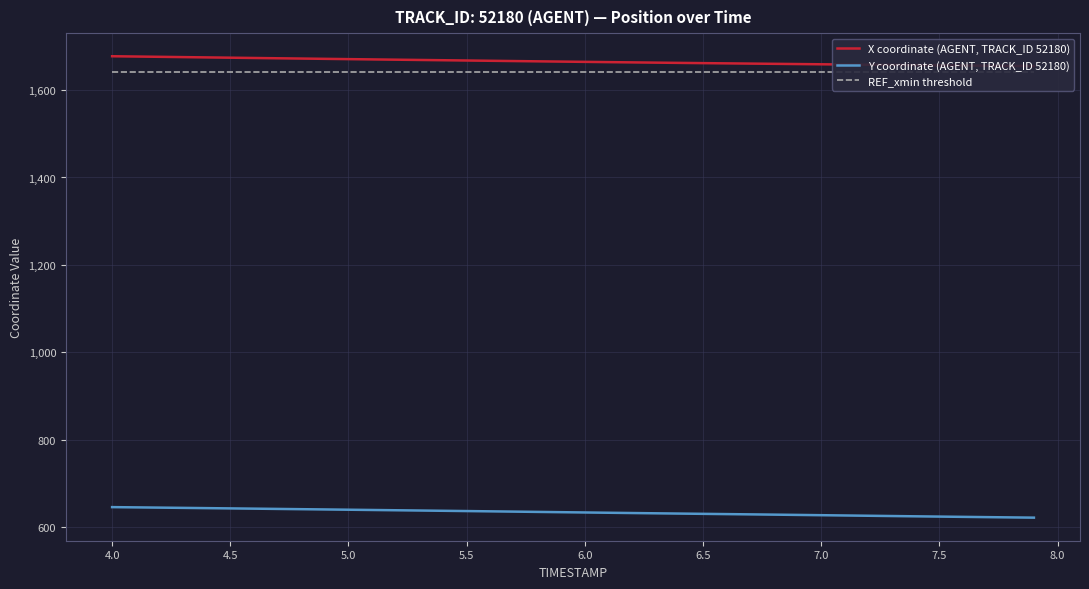

Reading right to left, list all the values displayed in this chart.

X coordinate (AGENT, TRACK_ID 52180): 1654.9	1655.3	1655.7	1656.1	1656.5	1657.0	1657.5	1658.0	1658.5	1659.0	1659.5	1660.0	1660.5	1661.0	1661.6	1662.1	1662.7	1663.3	1663.9	1664.5	1665.1	1665.7	1666.3	1667.0	1667.6	1668.2	1668.8	1669.5	1670.1	1670.7	1671.4	1672.0	1672.7	1673.3	1674.0	1674.7	1675.3	1676.0	1676.7	1677.3
Y coordinate (AGENT, TRACK_ID 52180): 622.0	622.6	623.2	623.8	624.4	625.0	625.7	626.3	627.0	627.6	628.3	628.9	629.5	630.1	630.7	631.3	631.9	632.6	633.2	633.8	634.5	635.1	635.8	636.4	637.1	637.7	638.3	638.9	639.5	640.1	640.8	641.4	642.0	642.6	643.2	643.8	644.4	644.9	645.5	646.1
REF_xmin threshold: 1641.8	1641.8	1641.8	1641.8	1641.8	1641.8	1641.8	1641.8	1641.8	1641.8	1641.8	1641.8	1641.8	1641.8	1641.8	1641.8	1641.8	1641.8	1641.8	1641.8	1641.8	1641.8	1641.8	1641.8	1641.8	1641.8	1641.8	1641.8	1641.8	1641.8	1641.8	1641.8	1641.8	1641.8	1641.8	1641.8	1641.8	1641.8	1641.8	1641.8